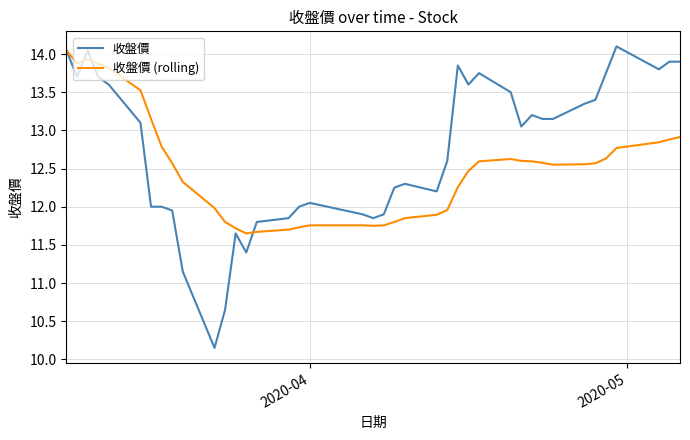

Which series has the largest total across all categories?

收盤價